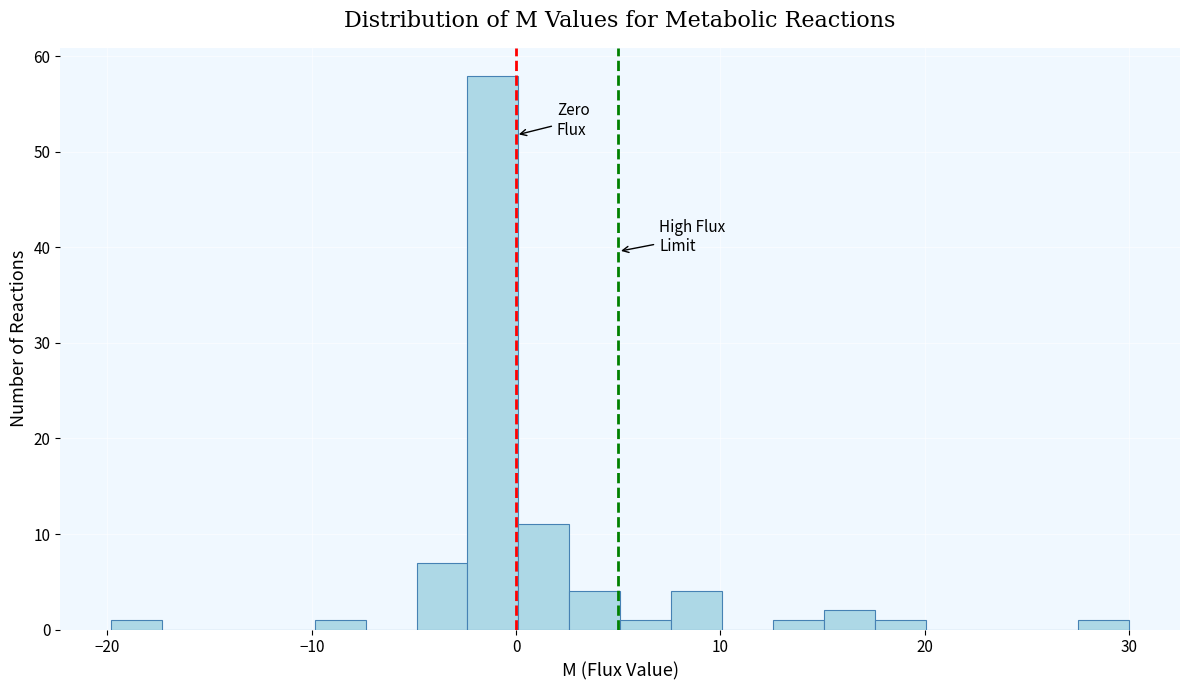

Read against the x-axis, roughly where is the centre of the tallest bar?

-1